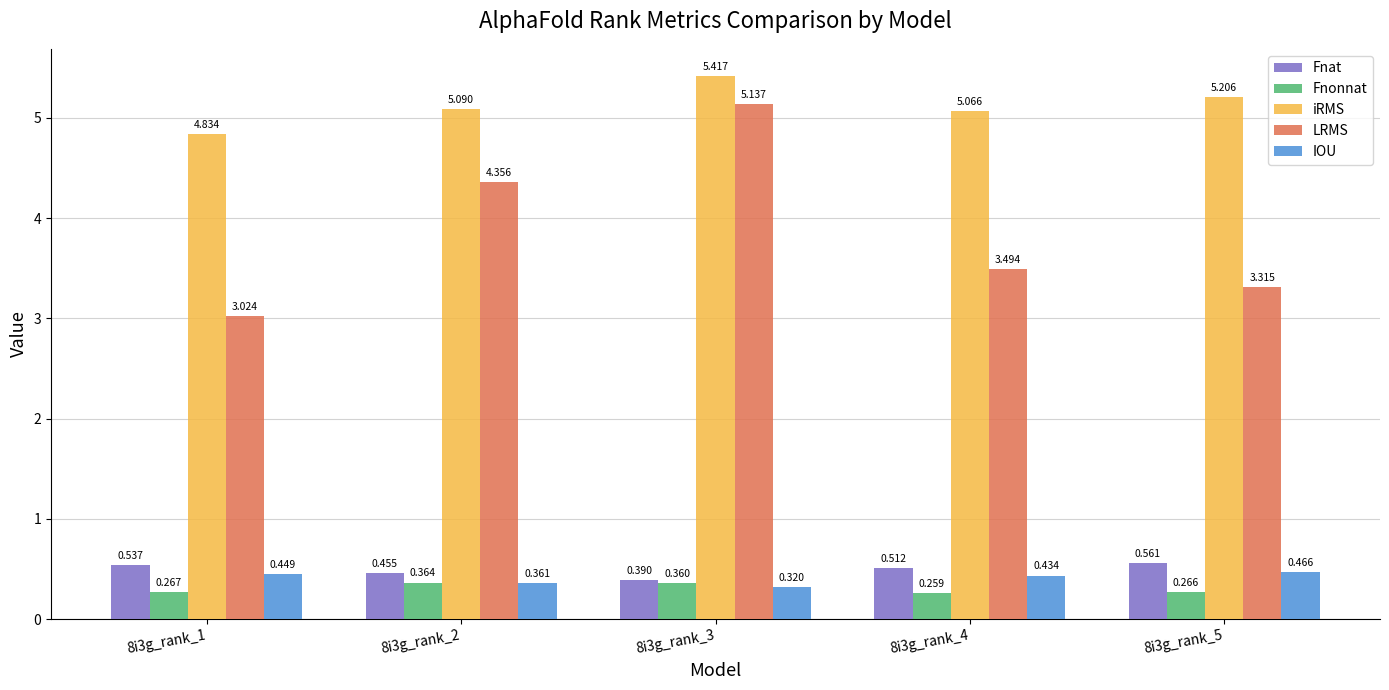

What is the total value across all series at 8i3g_rank_2?

10.6